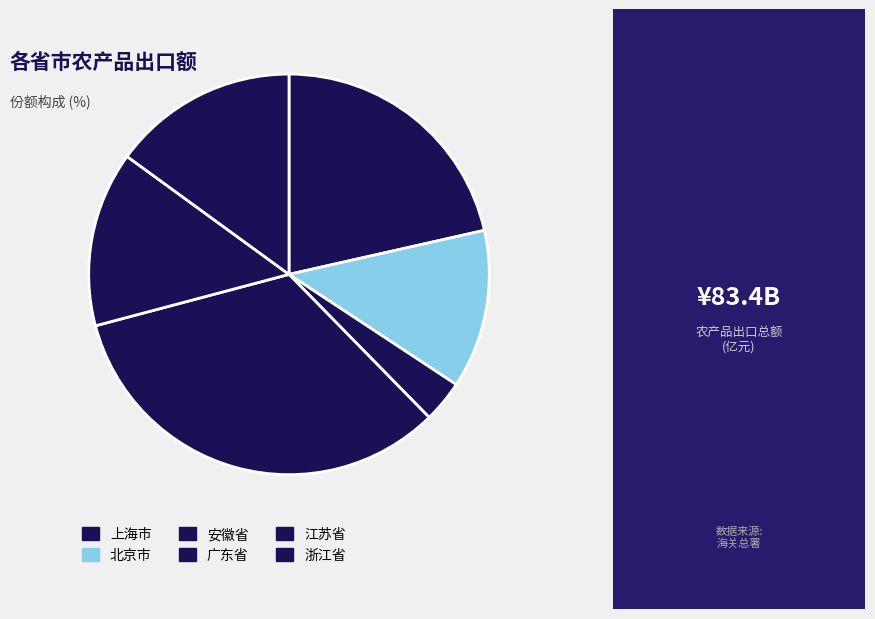

What percentage is the 北京市 slice, to the nearest percent?

13%